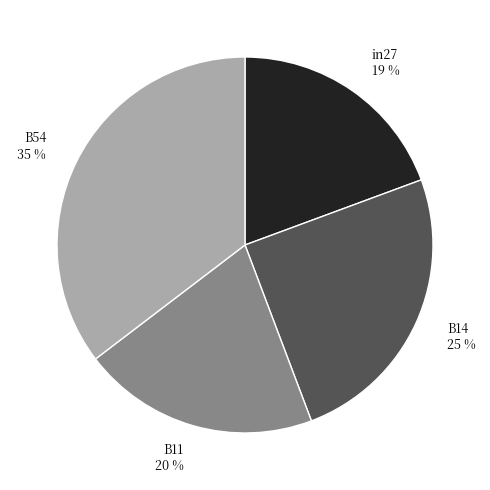

To the nearest percent, what is the difference between the largest and smallest slice percentages?

16%